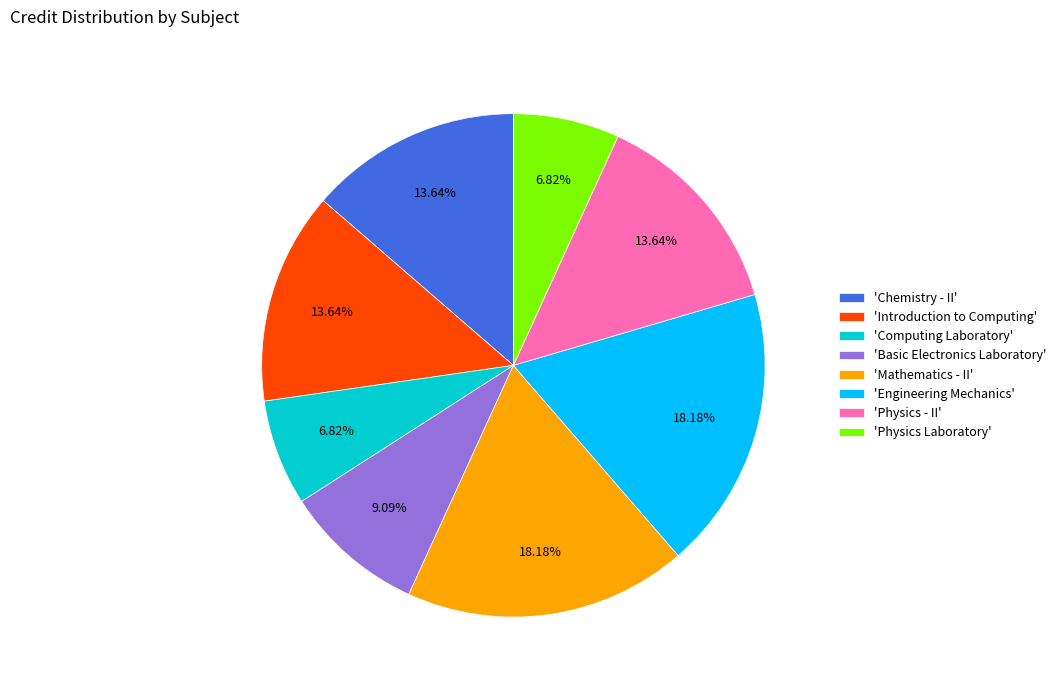

Approximately how many times larger is the value at 'Computing Laboratory' compared to 'Physics Laboratory'?

1.0